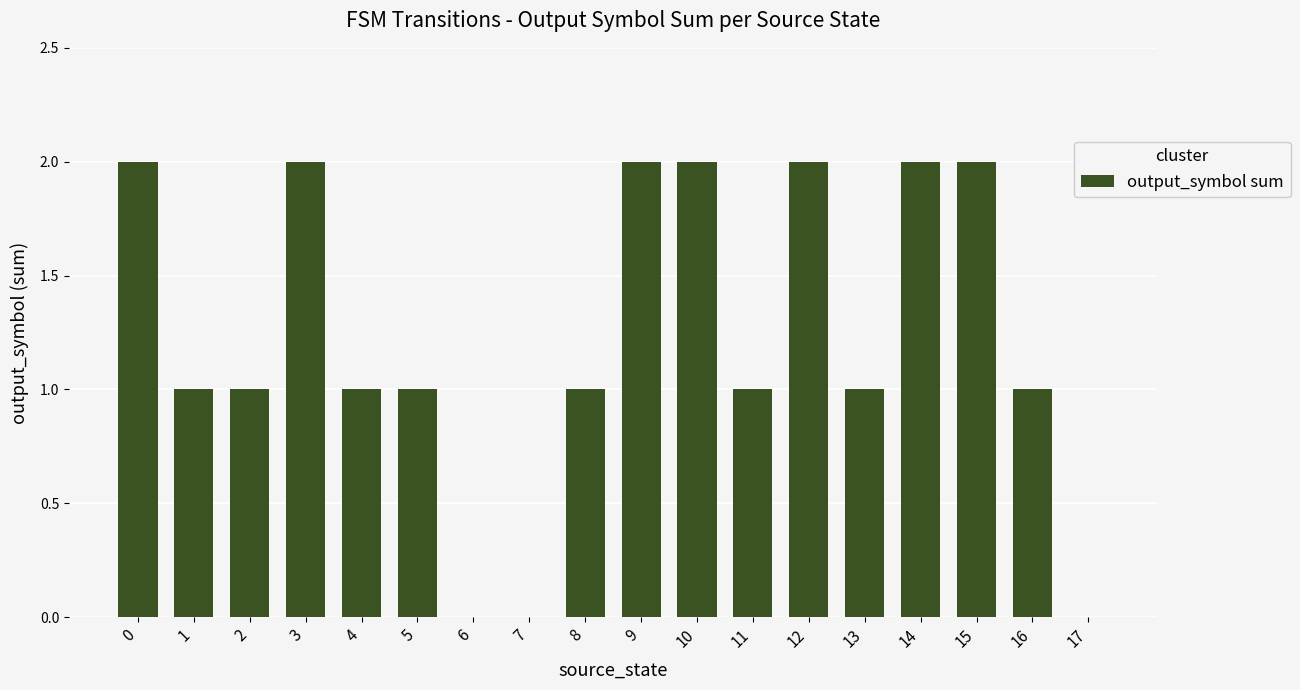

Approximately how many times larger is the value at 11 compared to 15?

0.5